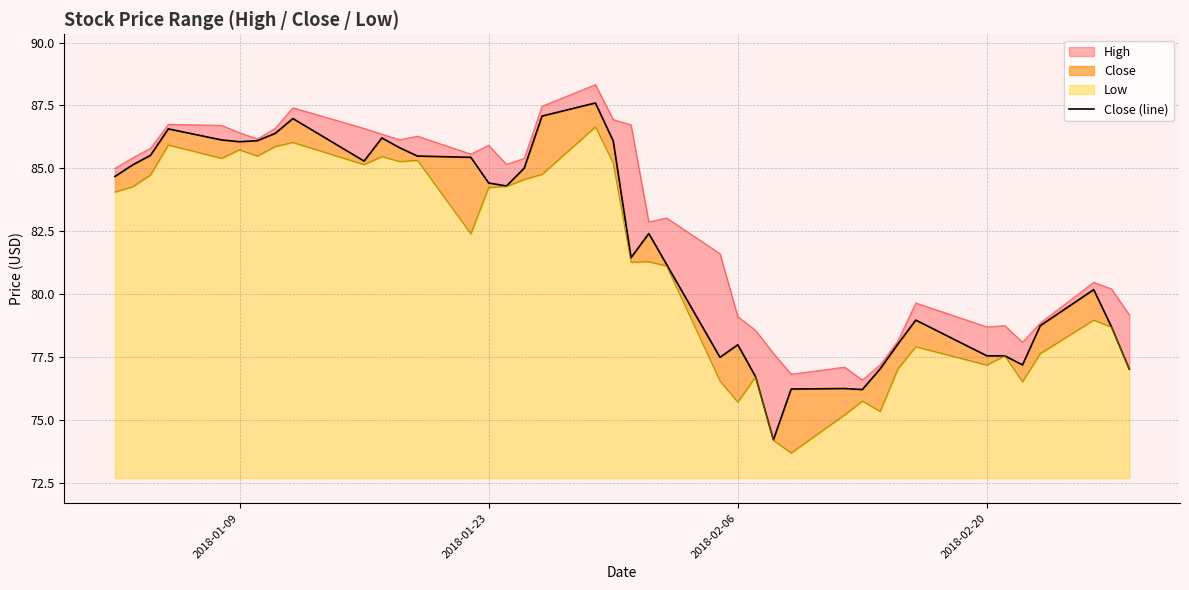

Reading right to left, list all the values displayed in this chart.

77.0	78.7	80.2	78.8	77.2	77.6	77.6	79.0	78.0	77.0	76.2	76.2	76.2	74.2	76.7	78.0	77.5	81.2	82.4	81.4	86.1	87.6	87.1	85.0	84.3	84.4	85.4	85.5	85.8	86.2	85.3	87.0	86.4	86.1	86.1	86.1	86.6	85.5	85.1	84.7